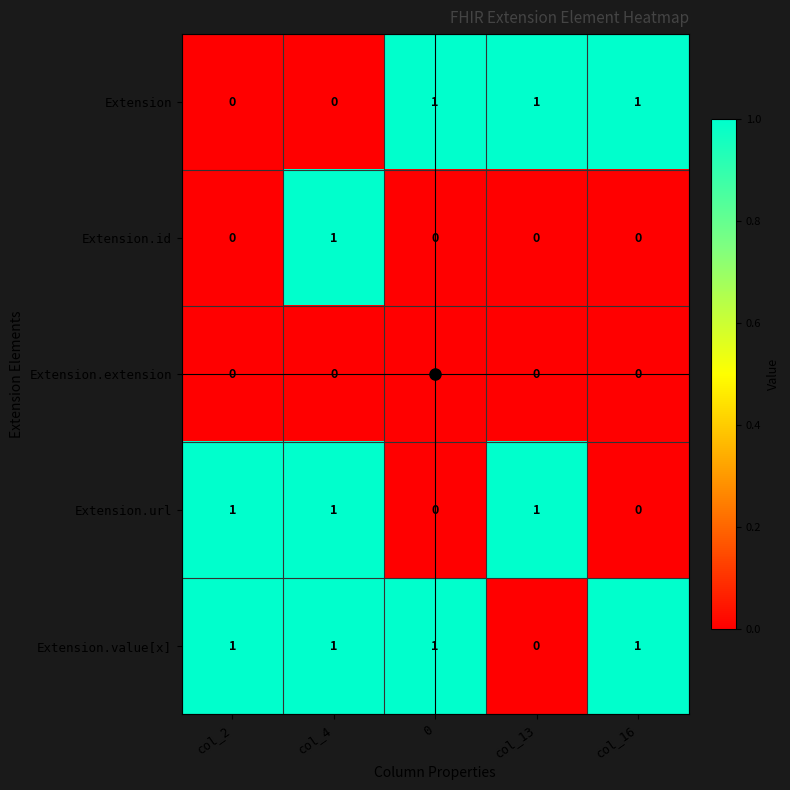

Is it true that Extension.extension equals 0 at col_13?

True